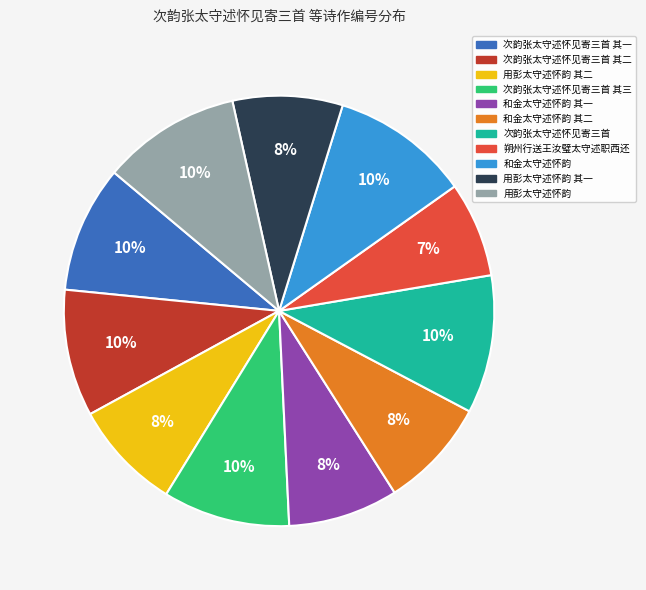

Is there a majority slice in this chart?

No